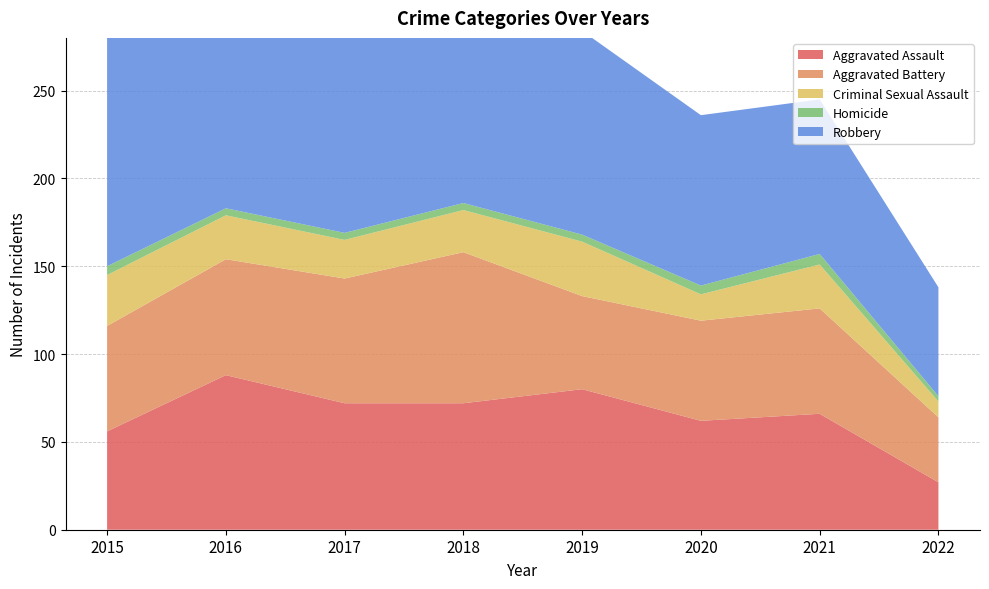

Reading left to right, list all the values displayed in this chart.

Aggravated Assault: 56	88	72	72	80	62	66	27
Aggravated Battery: 60	66	71	86	53	57	60	37
Criminal Sexual Assault: 29	25	22	24	31	15	25	9
Homicide: 5	4	4	4	4	5	6	3
Robbery: 139	178	202	121	116	97	88	62